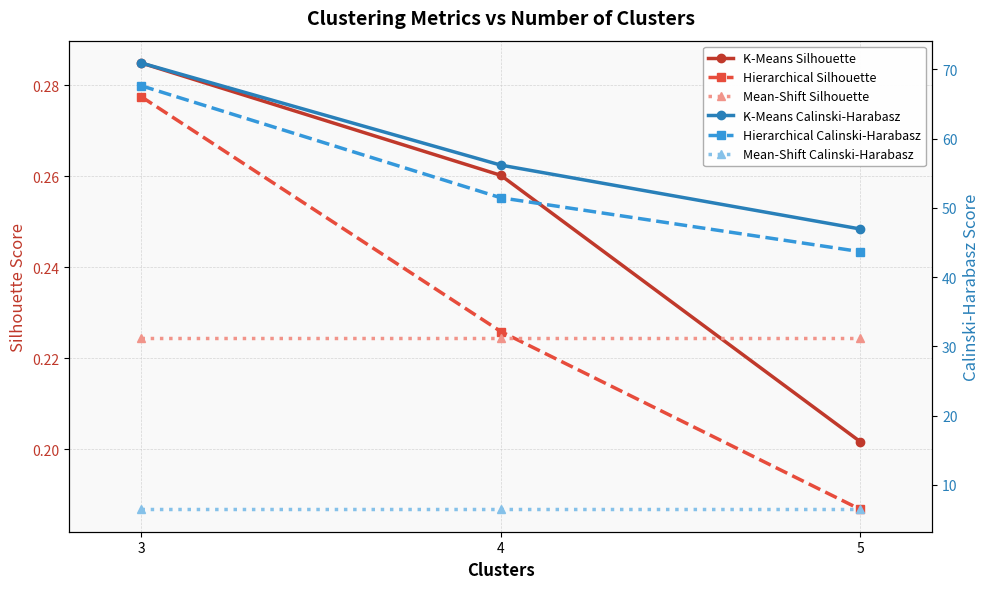

What is the greatest value displayed?

70.9